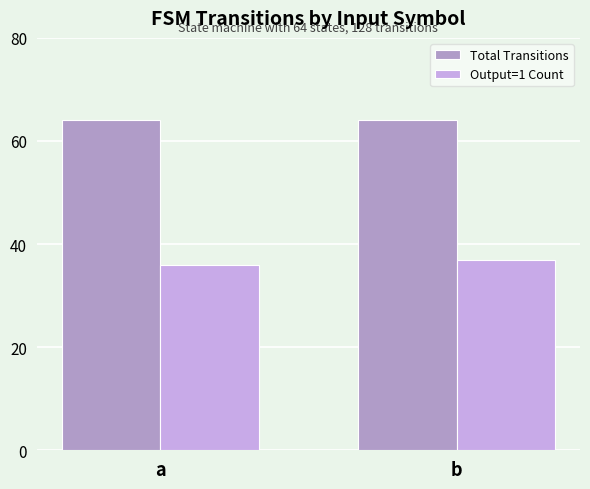

Rank the series by their maximum value, from lowest to highest.

Output=1 Count, Total Transitions